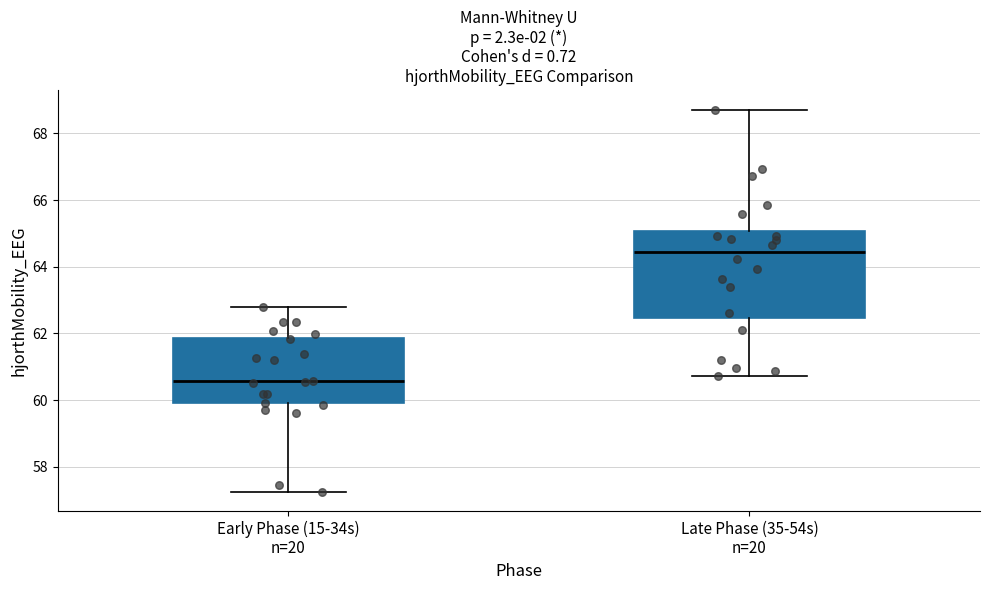

Which box has the lowest median line?

Early Phase (15-34s) n=20